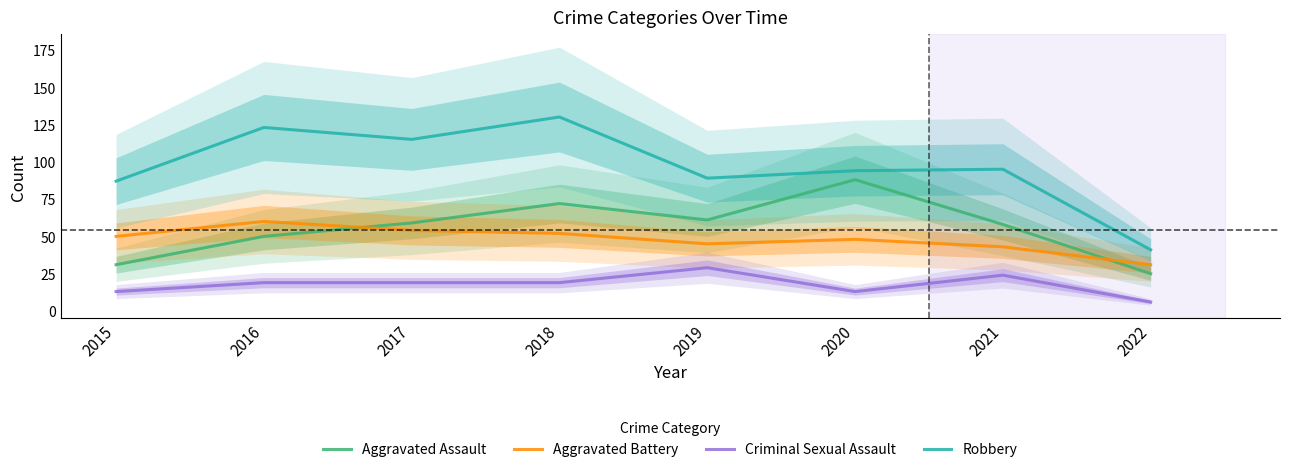

How many values in the Robbery series exceed 95?

3